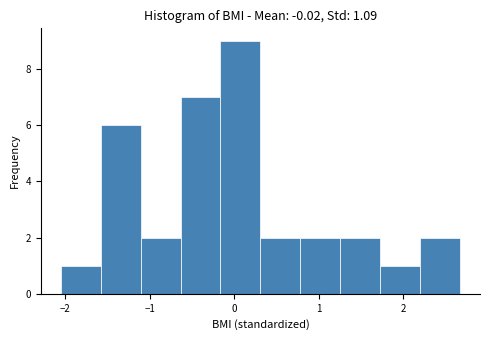

How tall is the bar that spans -1.1 to -0.6 on the x-axis? Neither the bar edges nor the heights are printed on the chart, so give them approximately, as read against the axes.

2